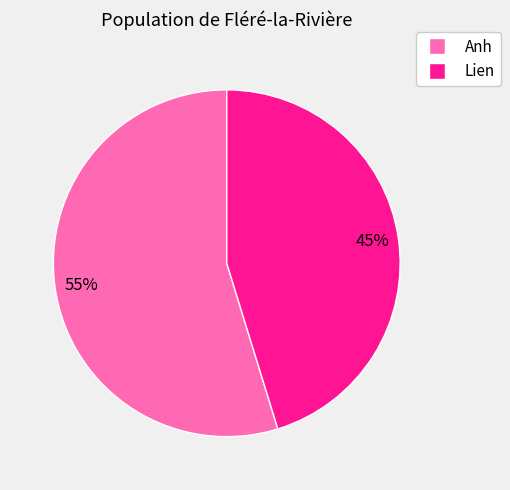

Is the sum of Anh and Lien greater than half?

Yes